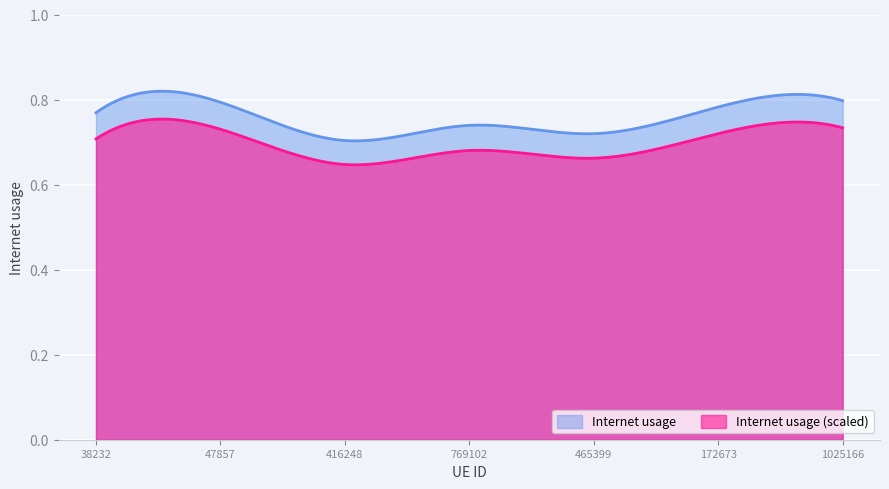

At which category does the chart reach its minimum across all series?

416248